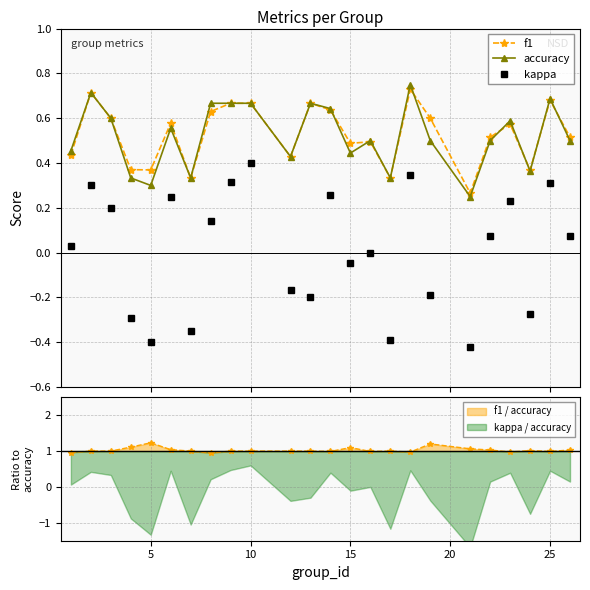

The value of f1 / accuracy at 25 is 1.0. True or false?

True